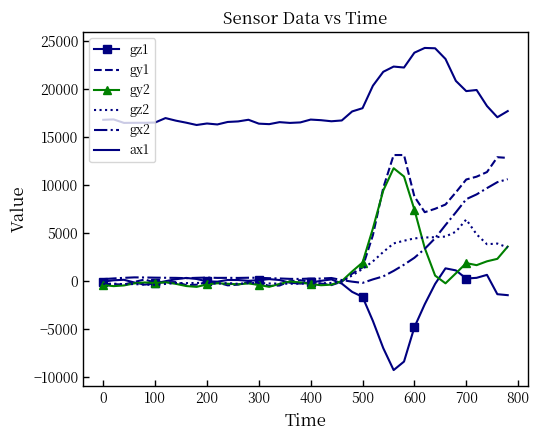

What is the smallest value displayed?

-9236